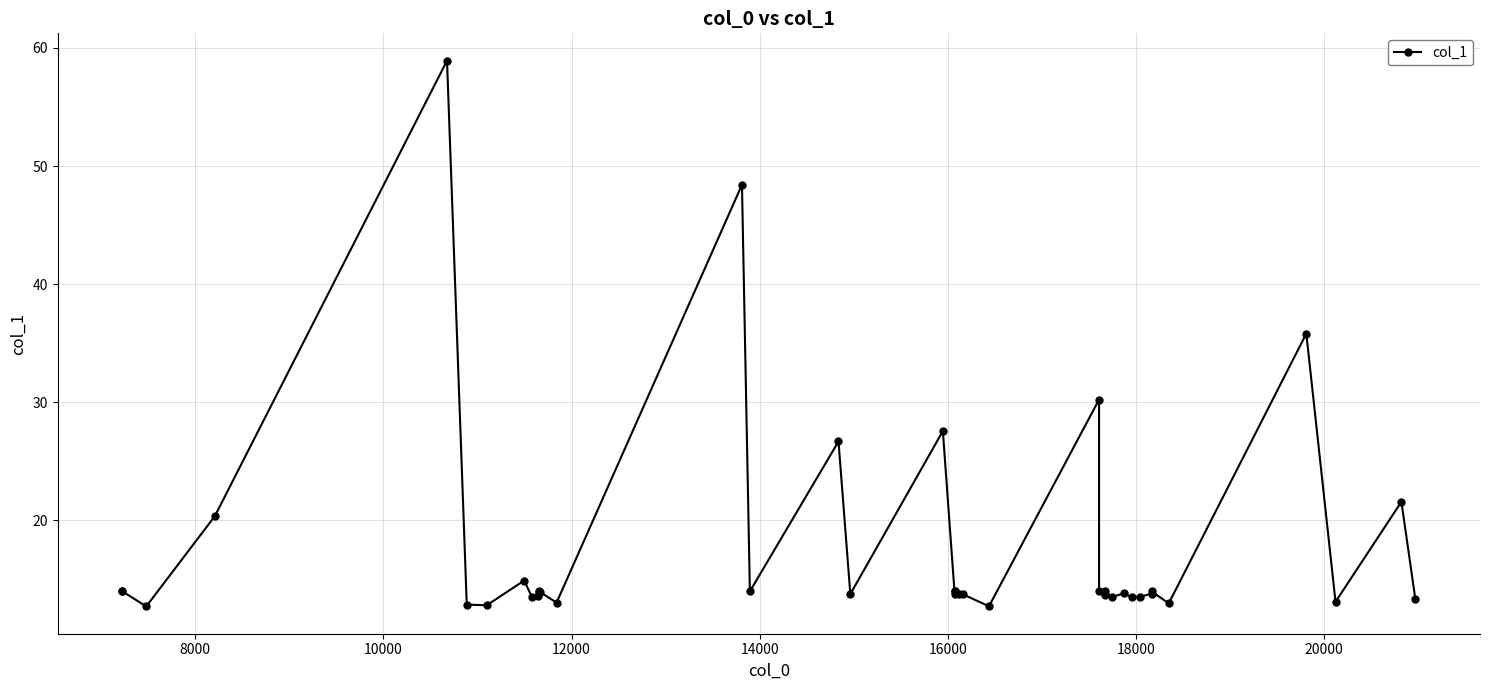

How many values are below 13?

5